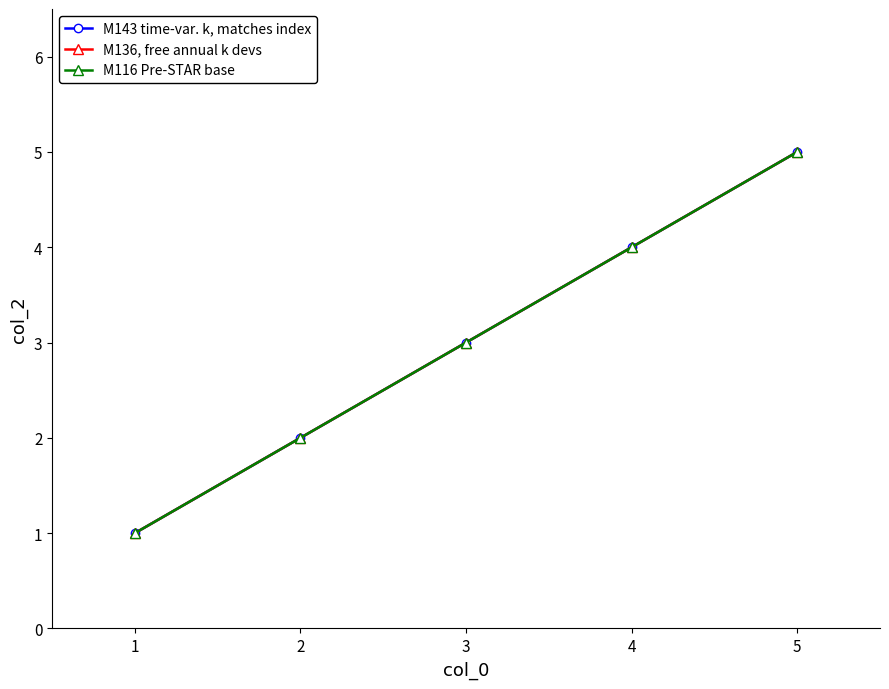

Does the chart have visible grid lines?

No